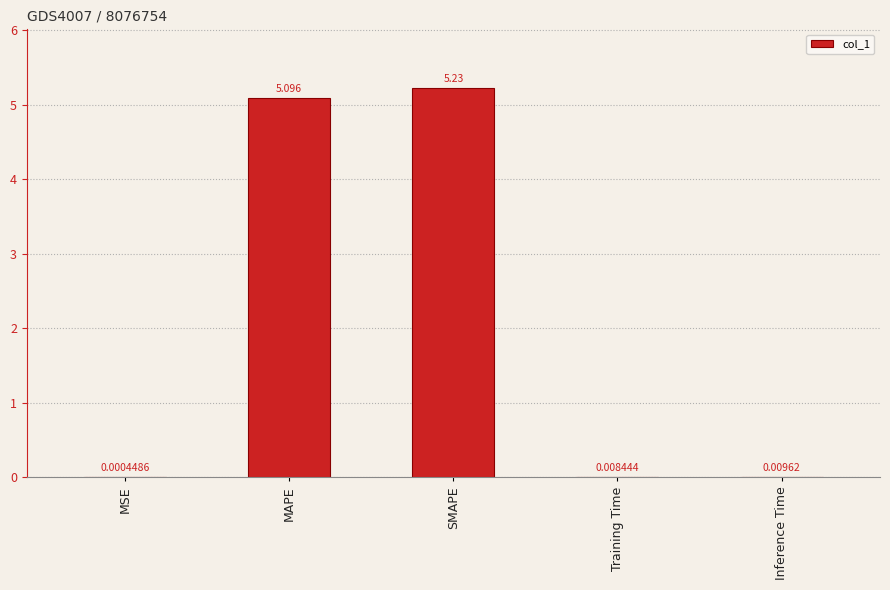

What is the average value?

2.1